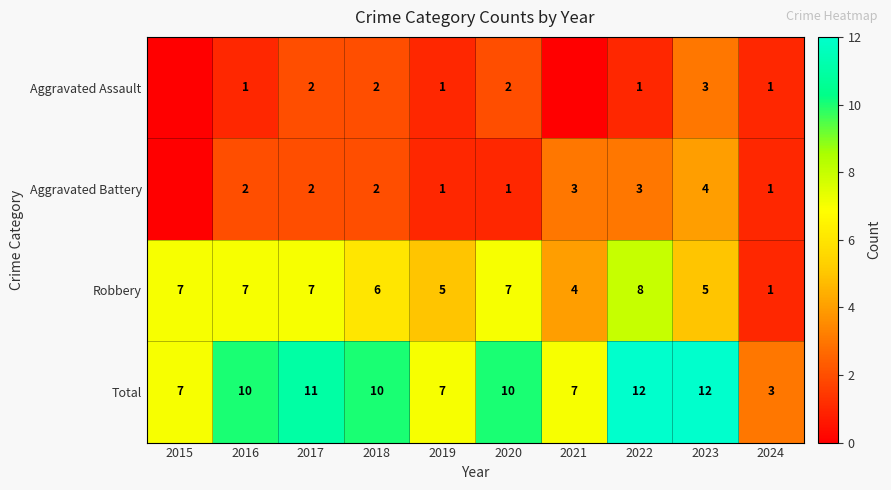

How many data points does each series have?

10